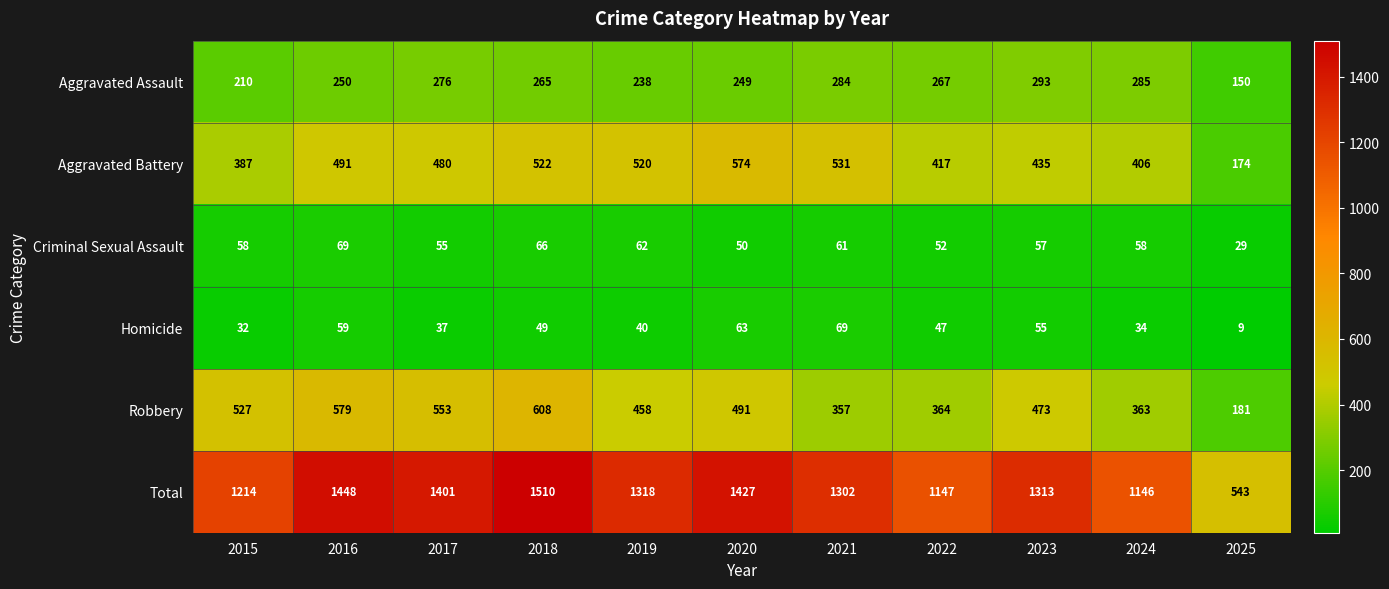

Is it true that Robbery equals 917 at 2015?

False